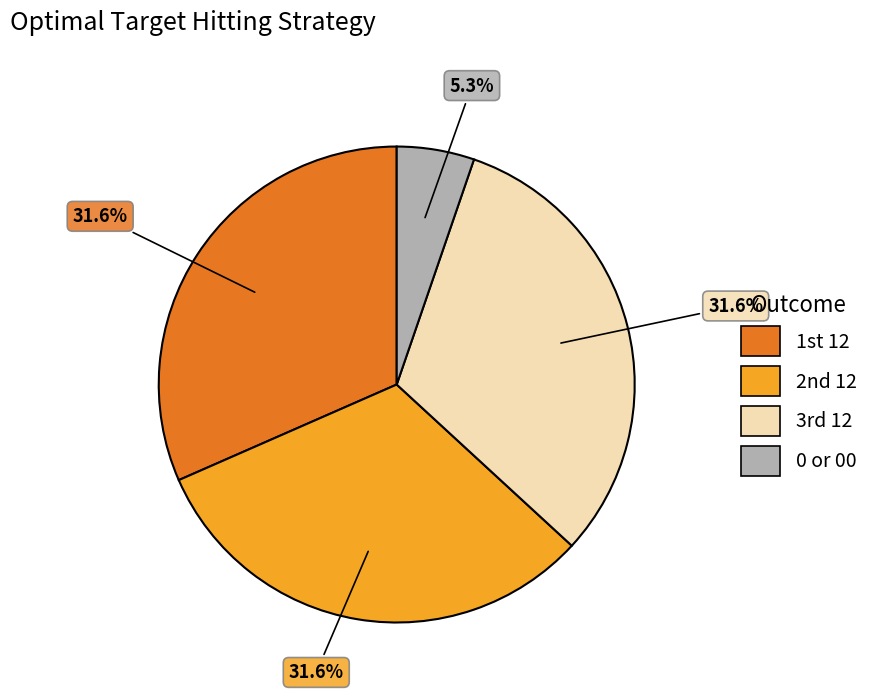

Which category has the smallest portion of the pie?

0 or 00